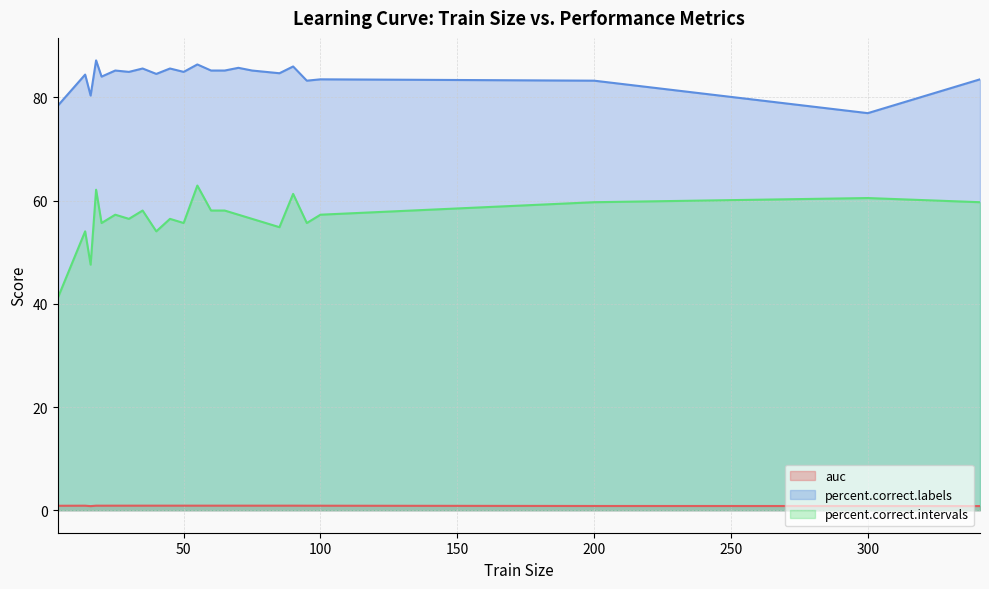

What is the difference between the maximum and minimum values in the auc series?

0.1